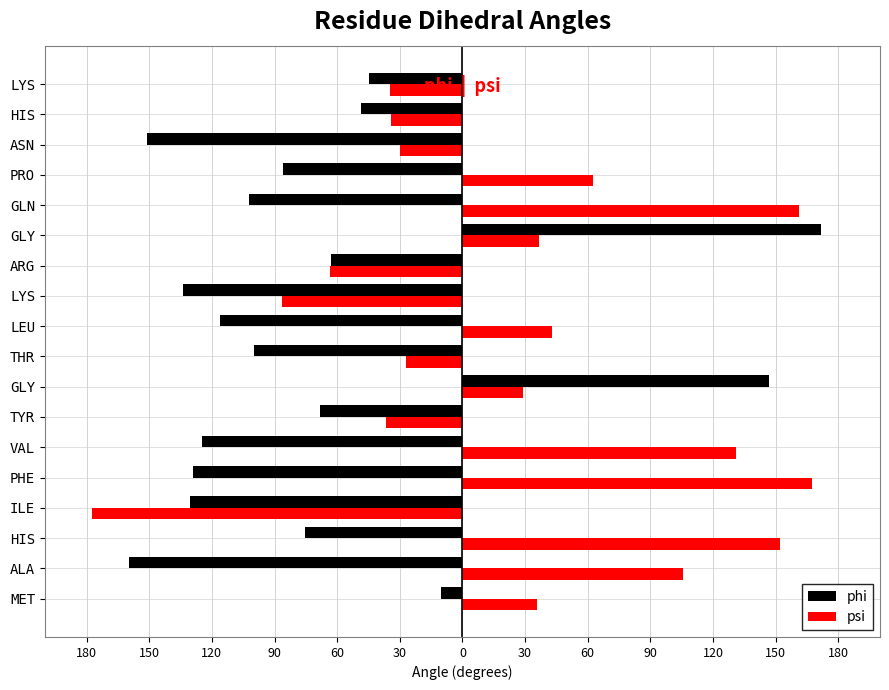

What are all the series names shown in the legend?

phi, psi